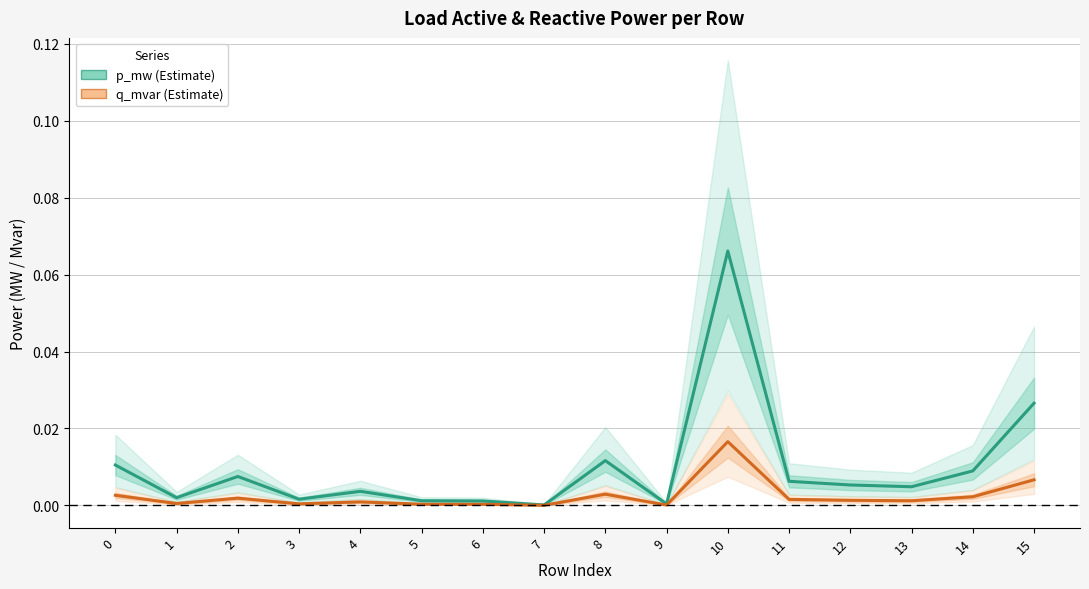

List the series in order of their overall mean, highest first.

p_mw, q_mvar